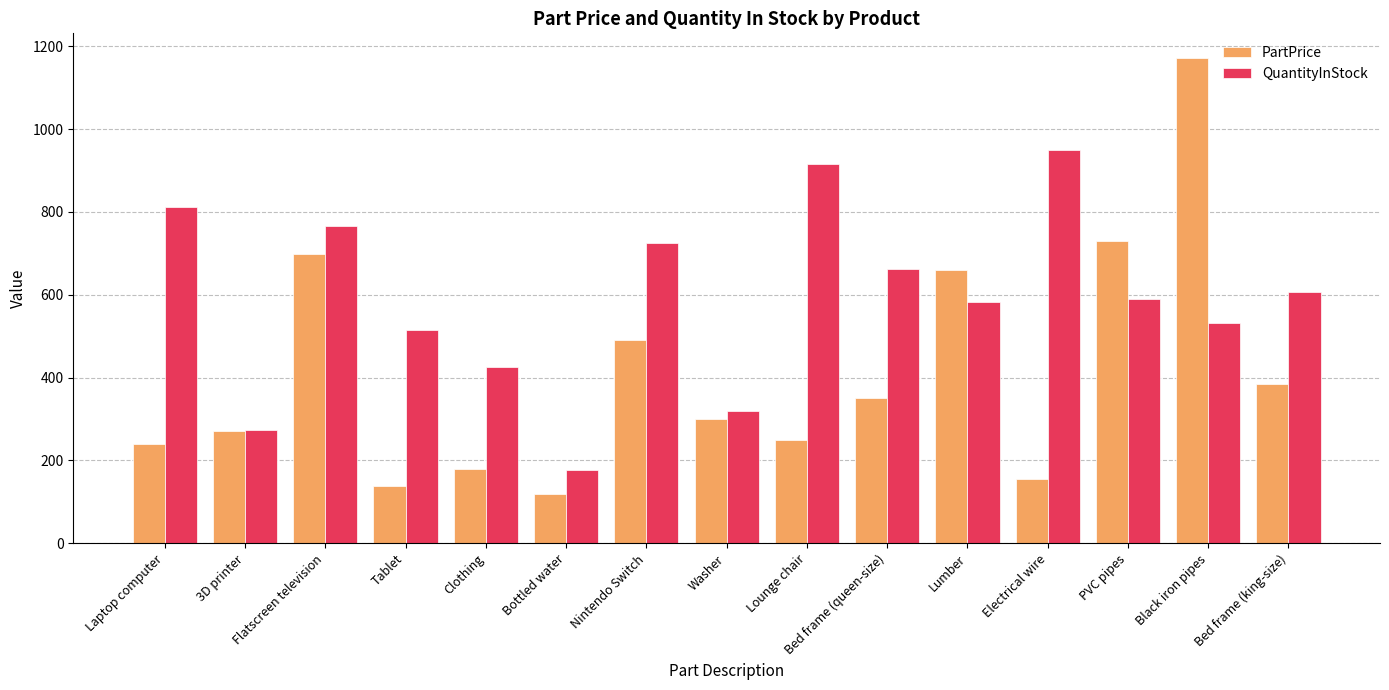

Which series has the largest range (max minus min)?

PartPrice